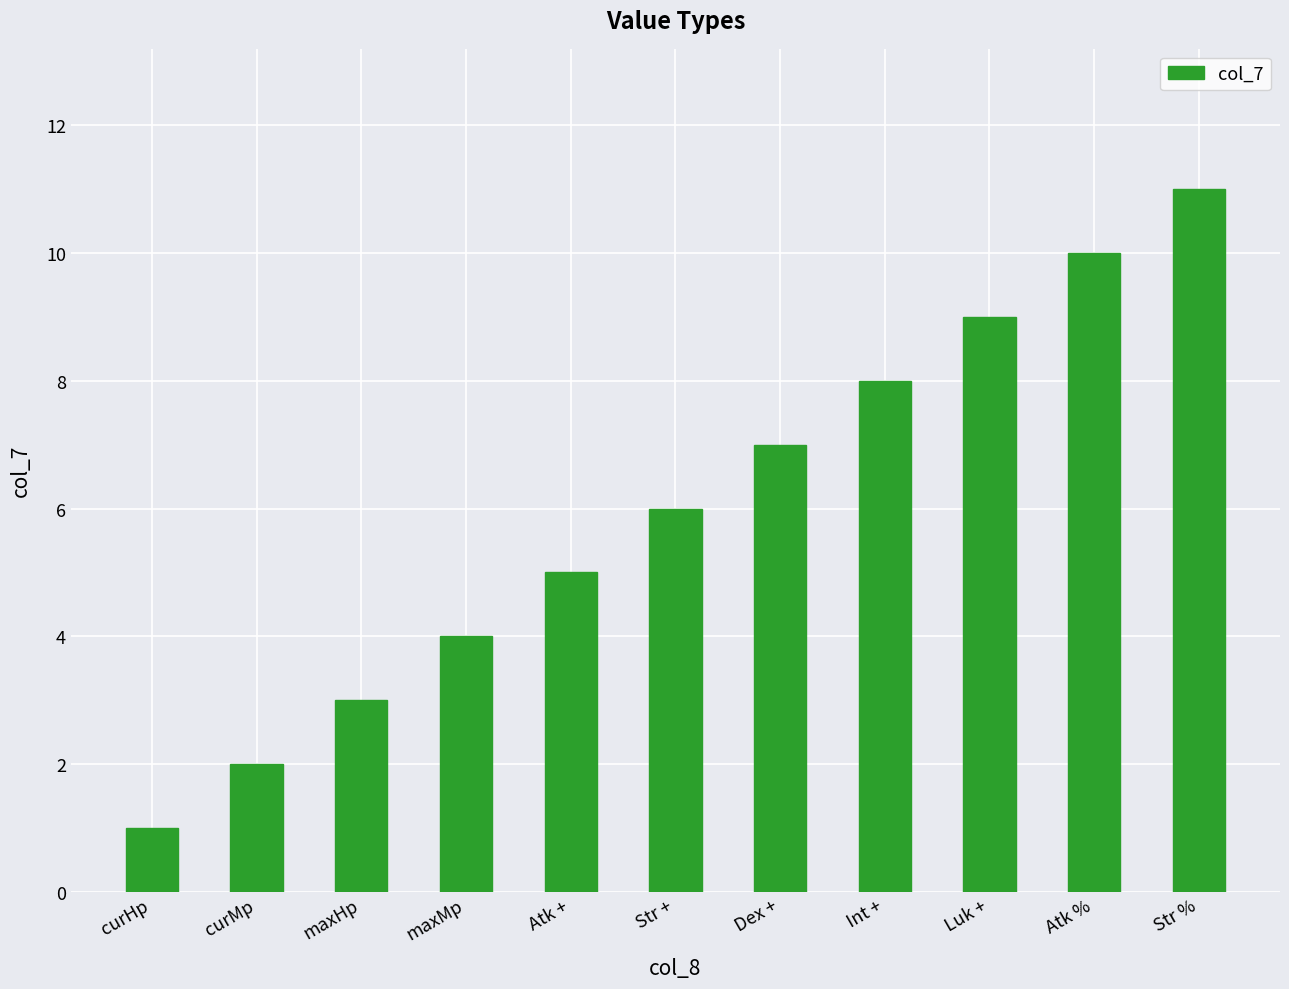

The value at maxHp is 2. True or false?

False